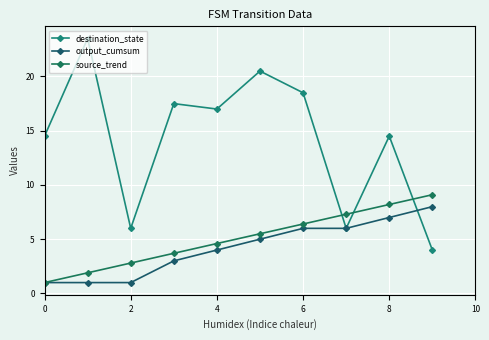

How many interior local peaks does the destination_state series have?

4